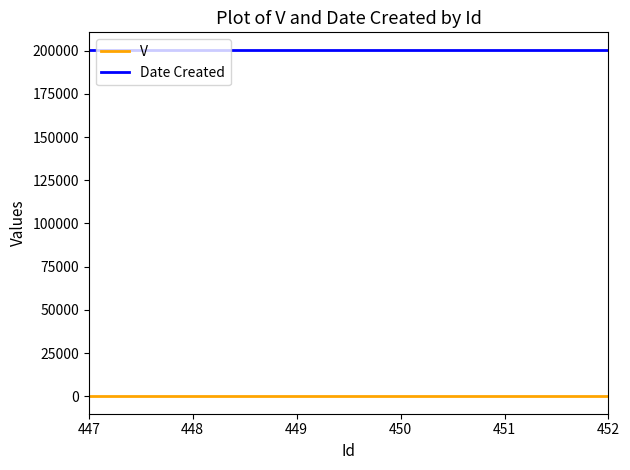

Which series has the largest total across all categories?

Date Created